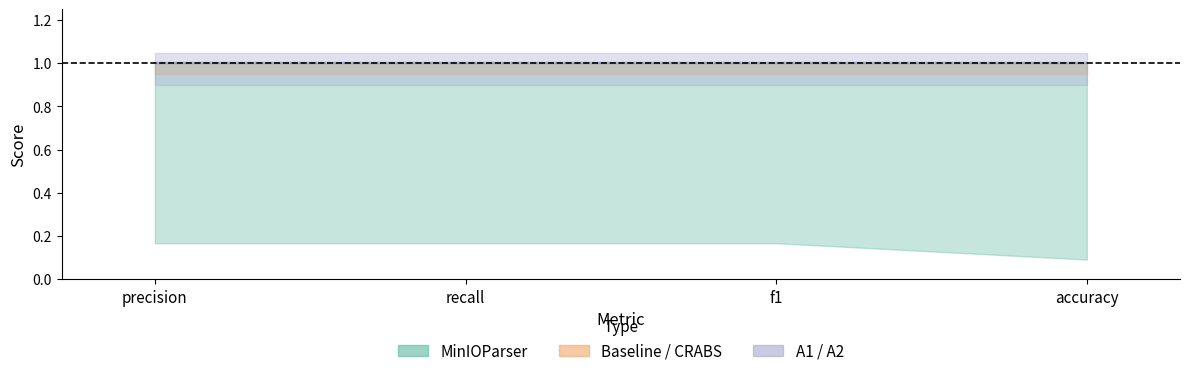

What is the value of the Baseline point at the 2nd from the left?

1.0